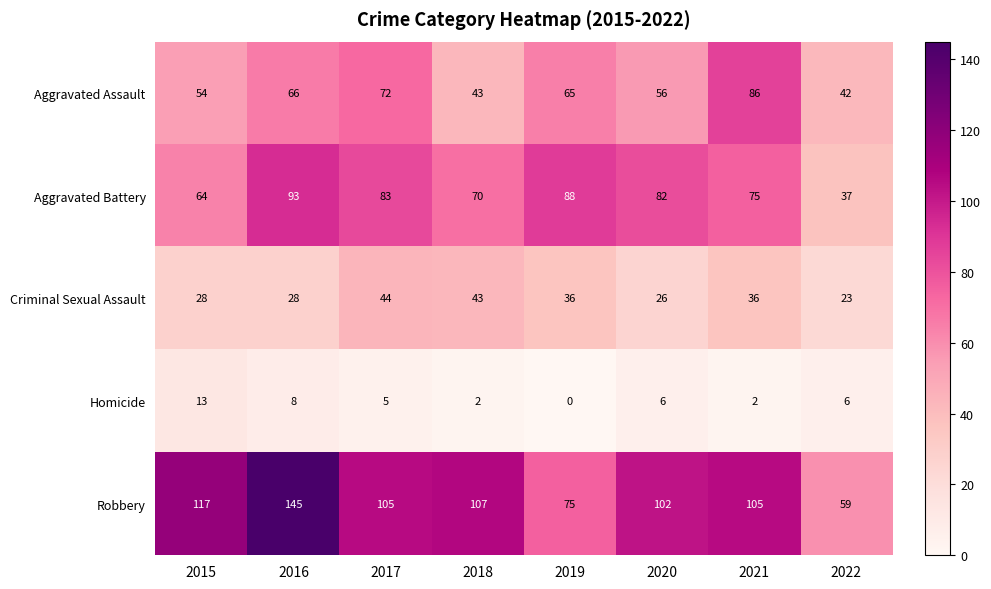

Which series has the largest range (max minus min)?

Robbery